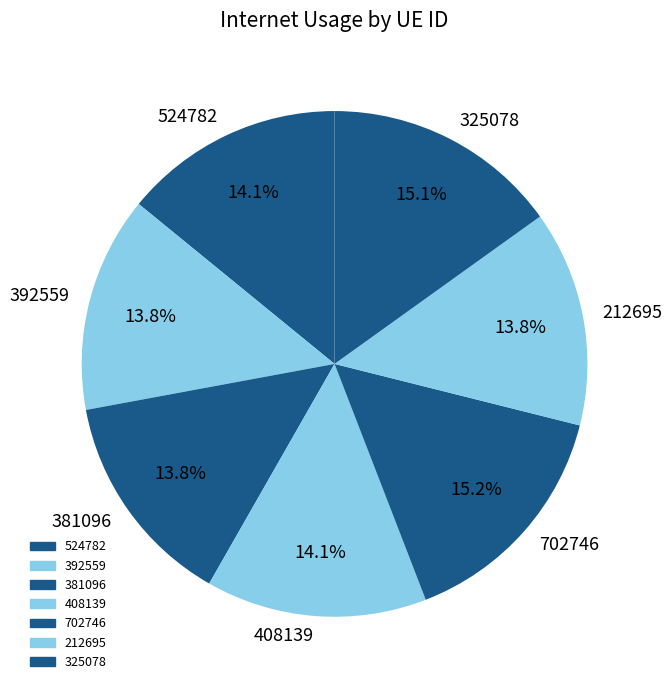

To the nearest percent, what percentage of the pie is 524782?

14%